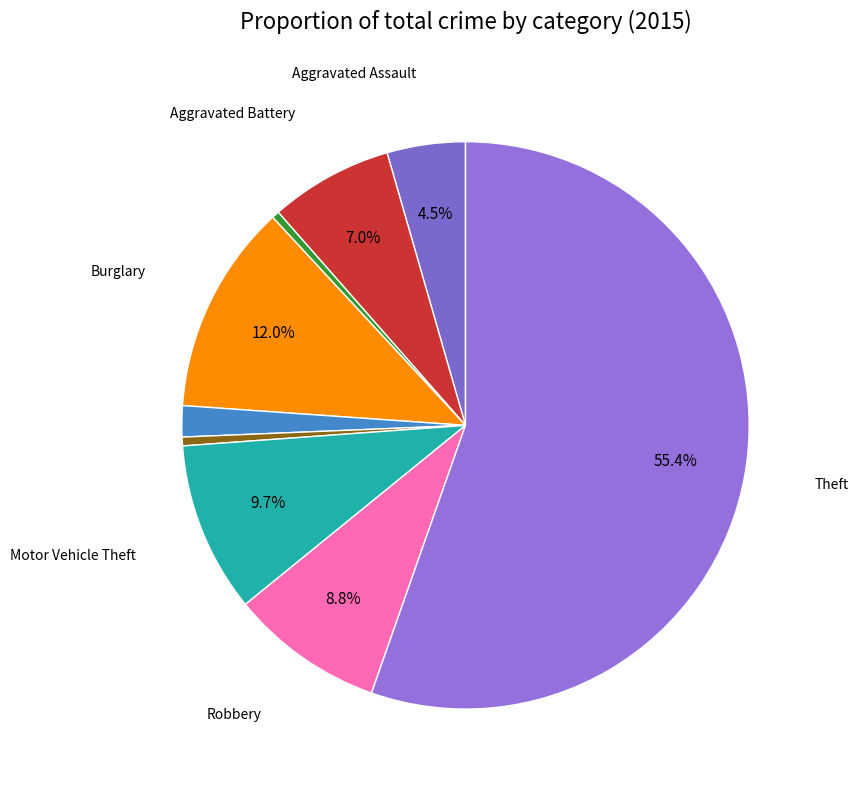

To the nearest percent, what is the difference between the largest and smallest slice percentages?

55%